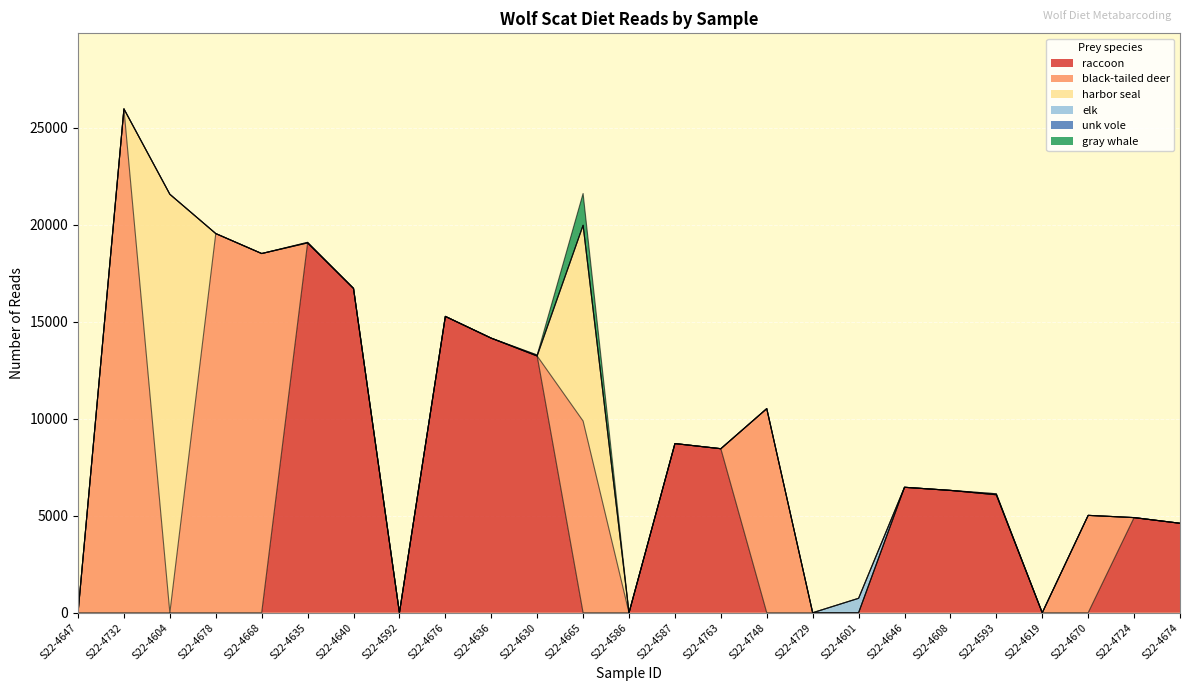

Reading left to right, transcribe all the data shown in this chart.

raccoon: S22-4647=0	S22-4732=0	S22-4604=0	S22-4678=0	S22-4668=0	S22-4635=19072	S22-4640=16725	S22-4592=0	S22-4676=15282	S22-4636=14159	S22-4630=13240	S22-4665=0	S22-4586=0	S22-4587=8724	S22-4763=8459	S22-4748=0	S22-4729=0	S22-4601=0	S22-4646=6470	S22-4608=6309	S22-4593=6085	S22-4619=0	S22-4670=0	S22-4724=4906	S22-4674=4614
black-tailed deer: S22-4647=0	S22-4732=25981	S22-4604=0	S22-4678=19553	S22-4668=18523	S22-4635=0	S22-4640=0	S22-4592=0	S22-4676=0	S22-4636=0	S22-4630=0	S22-4665=9887	S22-4586=0	S22-4587=0	S22-4763=0	S22-4748=10526	S22-4729=0	S22-4601=0	S22-4646=0	S22-4608=0	S22-4593=0	S22-4619=0	S22-4670=5022	S22-4724=0	S22-4674=0
harbor seal: S22-4647=0	S22-4732=0	S22-4604=21579	S22-4678=0	S22-4668=0	S22-4635=0	S22-4640=0	S22-4592=0	S22-4676=0	S22-4636=0	S22-4630=0	S22-4665=10092	S22-4586=0	S22-4587=0	S22-4763=0	S22-4748=0	S22-4729=0	S22-4601=0	S22-4646=0	S22-4608=0	S22-4593=0	S22-4619=0	S22-4670=0	S22-4724=0	S22-4674=0
elk: S22-4647=0	S22-4732=0	S22-4604=0	S22-4678=0	S22-4668=0	S22-4635=0	S22-4640=0	S22-4592=0	S22-4676=0	S22-4636=0	S22-4630=0	S22-4665=0	S22-4586=0	S22-4587=0	S22-4763=0	S22-4748=0	S22-4729=0	S22-4601=745	S22-4646=0	S22-4608=0	S22-4593=0	S22-4619=0	S22-4670=0	S22-4724=0	S22-4674=0
unk vole: S22-4647=0	S22-4732=0	S22-4604=0	S22-4678=0	S22-4668=0	S22-4635=29	S22-4640=0	S22-4592=0	S22-4676=0	S22-4636=0	S22-4630=50	S22-4665=0	S22-4586=0	S22-4587=0	S22-4763=0	S22-4748=0	S22-4729=0	S22-4601=0	S22-4646=0	S22-4608=0	S22-4593=51	S22-4619=0	S22-4670=0	S22-4724=0	S22-4674=0
gray whale: S22-4647=0	S22-4732=0	S22-4604=0	S22-4678=0	S22-4668=0	S22-4635=0	S22-4640=0	S22-4592=0	S22-4676=0	S22-4636=0	S22-4630=0	S22-4665=1641	S22-4586=0	S22-4587=0	S22-4763=0	S22-4748=0	S22-4729=0	S22-4601=0	S22-4646=0	S22-4608=0	S22-4593=0	S22-4619=0	S22-4670=0	S22-4724=0	S22-4674=0